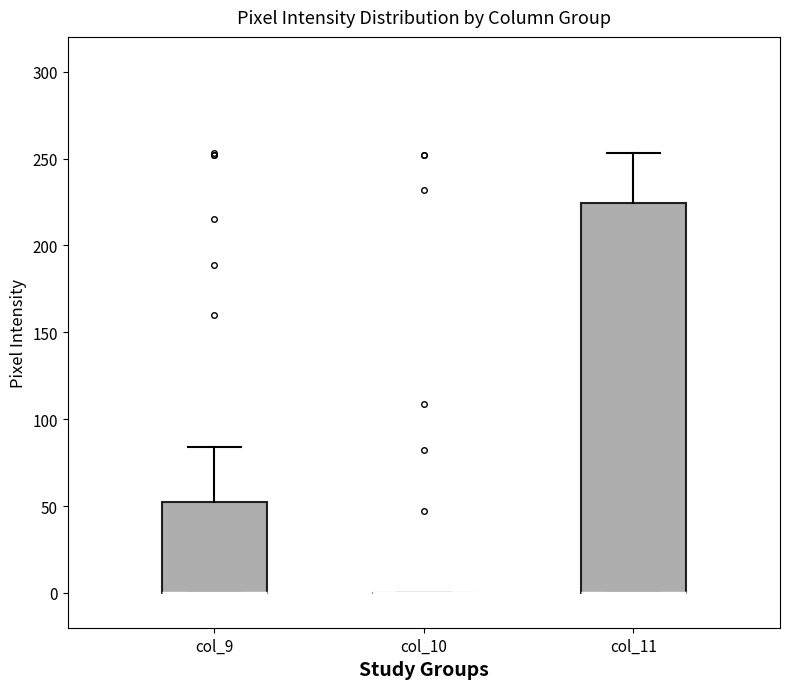

Reading left to right, transcribe this box plot: for each box, give where its median line is, the range the box spans, and where its two whiskers end, as read against the y-axis. The values are not printed on the chart, so give them approximately, as read against the axis.

col_9: median 0 (drawn on the box's lower edge), box 0 to 55, whiskers 0 to 85
col_10: box collapsed to a line at 0, whiskers 0 to 0
col_11: median 0 (drawn on the box's lower edge), box 0 to 225, whiskers 0 to 255